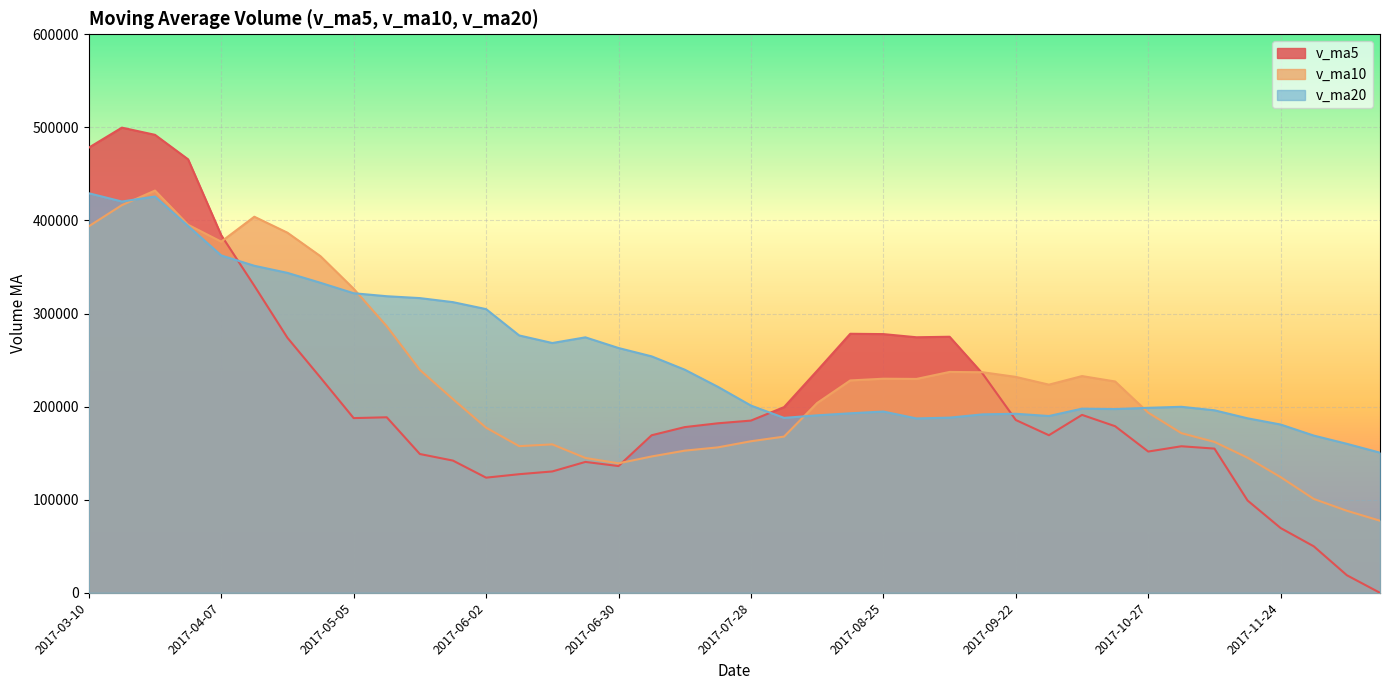

Reading left to right, transcribe all the data shown in this chart.

v_ma5: 478181.1	499716.5	491997.5	465672.0	384200.5	329854.0	274007.3	231128.5	187688.9	188572.7	149120.4	142045.9	123720.8	127444.8	130393.1	140628.4	136178.1	169261.8	178027.1	182111.3	185031.0	199492.6	238605.2	278289.0	277926.1	274529.3	275096.3	235290.8	185628.0	169306.5	191147.8	178977.6	151767.4	157447.9	154936.4	99174.6	69569.4	49945.9	18883.1	0.0
v_ma10: 393719.5	416485.2	432126.0	395403.0	377216.0	404017.5	386861.9	361563.0	326680.4	286386.6	239487.2	208026.6	177424.6	157566.8	159482.9	144874.4	139112.0	146491.3	152736.0	156252.2	162829.7	167835.4	203933.5	228158.1	230018.7	229780.2	237294.4	236948.0	231958.5	223616.3	232838.6	227036.9	193529.1	171537.9	162121.5	145161.2	124273.5	100856.7	88165.5	77468.2
v_ma20: 429241.0	420360.8	425729.9	394054.9	362439.9	351319.0	343705.4	333021.8	321824.6	318620.3	316603.3	312255.9	304775.3	276484.9	268349.4	274446.0	262987.0	254027.1	239708.2	221319.4	201158.5	187931.0	190679.1	192862.5	194750.8	187327.3	188203.2	191719.6	192347.2	189934.2	197834.1	197436.1	198731.3	199848.0	196070.1	187470.7	180784.0	168902.3	160062.0	150542.2